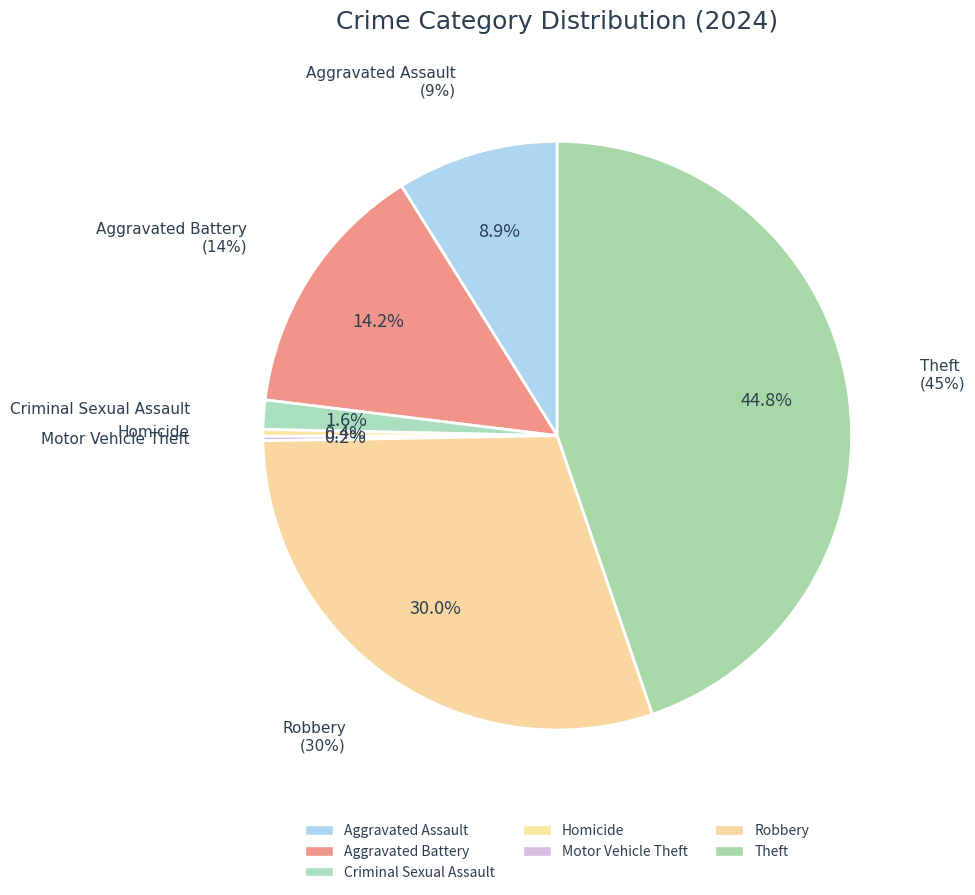

To the nearest percent, what percentage of the pie is Robbery?

30%